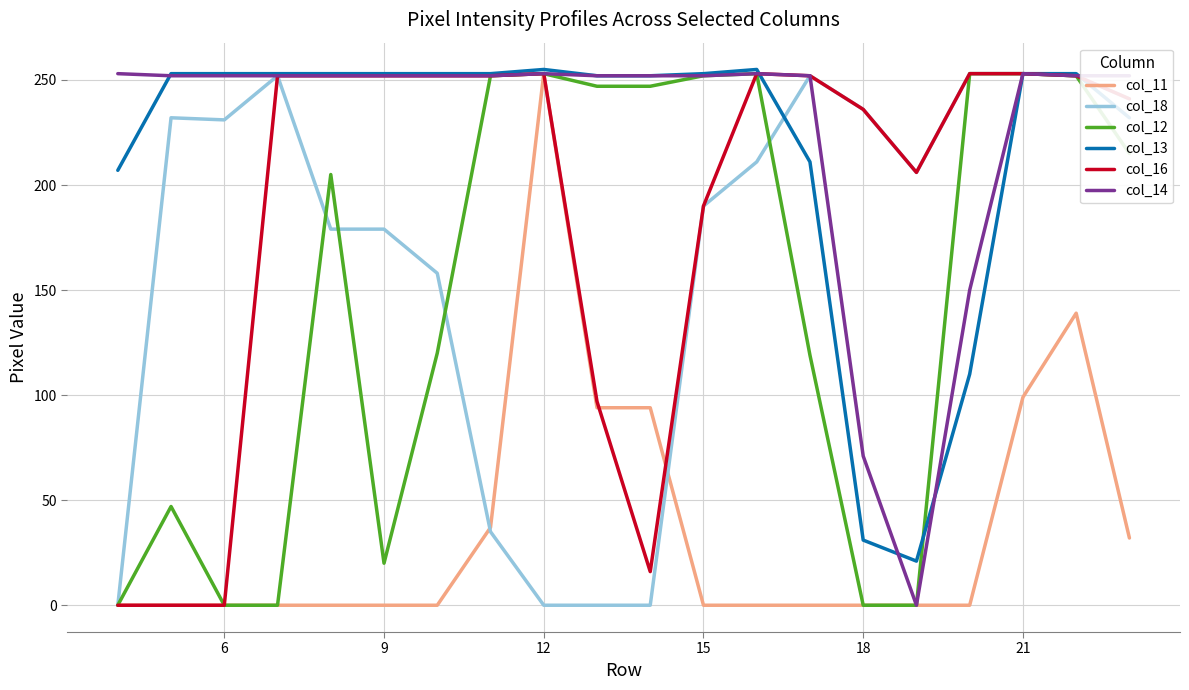

What is the greatest value displayed?

255